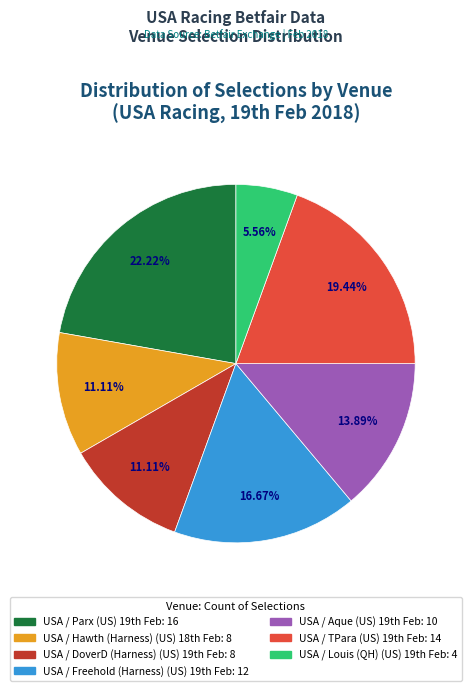

Which slice is the smallest?

USA / Louis (QH) (US) 19th Feb